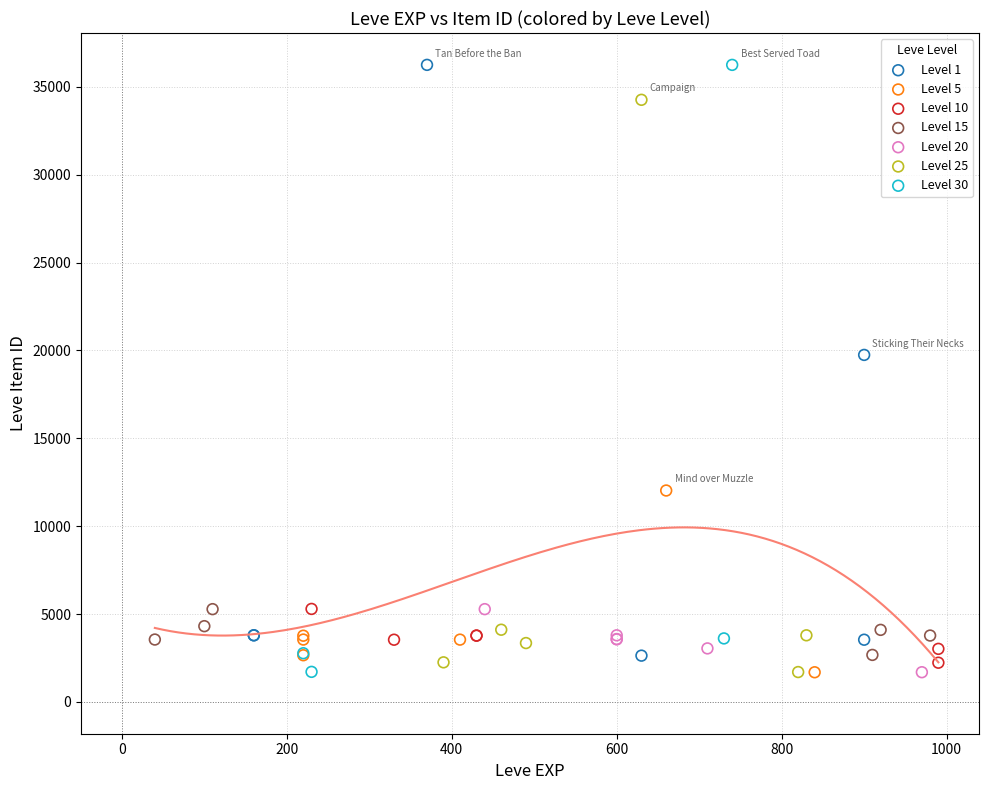

What are all the series names shown in the legend?

Level 1, Level 5, Level 10, Level 15, Level 20, Level 25, Level 30